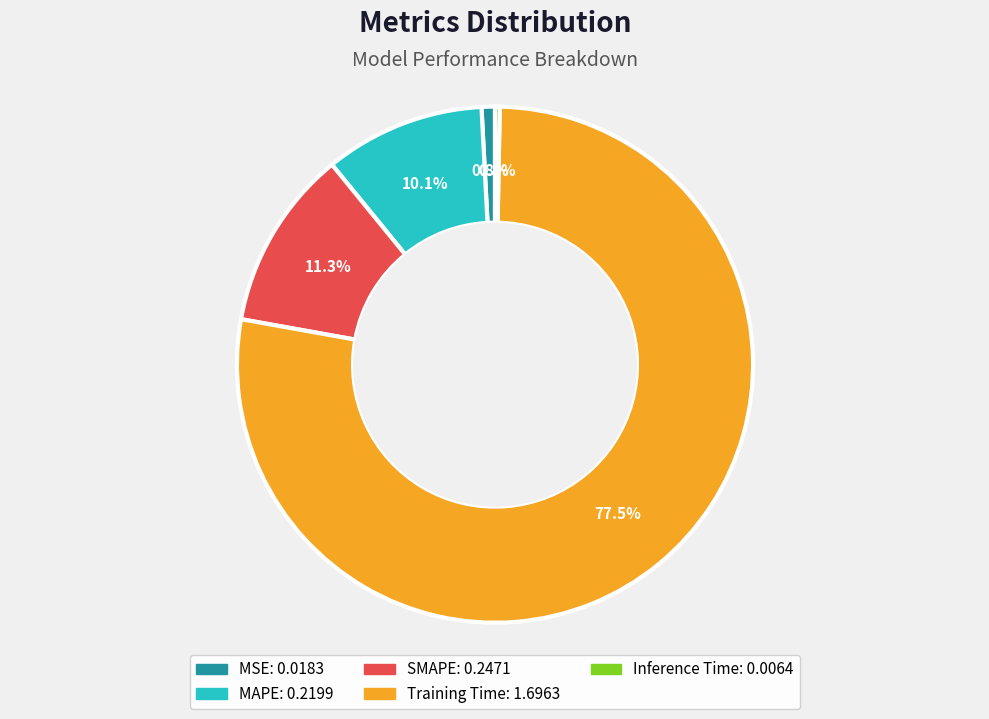

How many slices are in this pie chart?

5